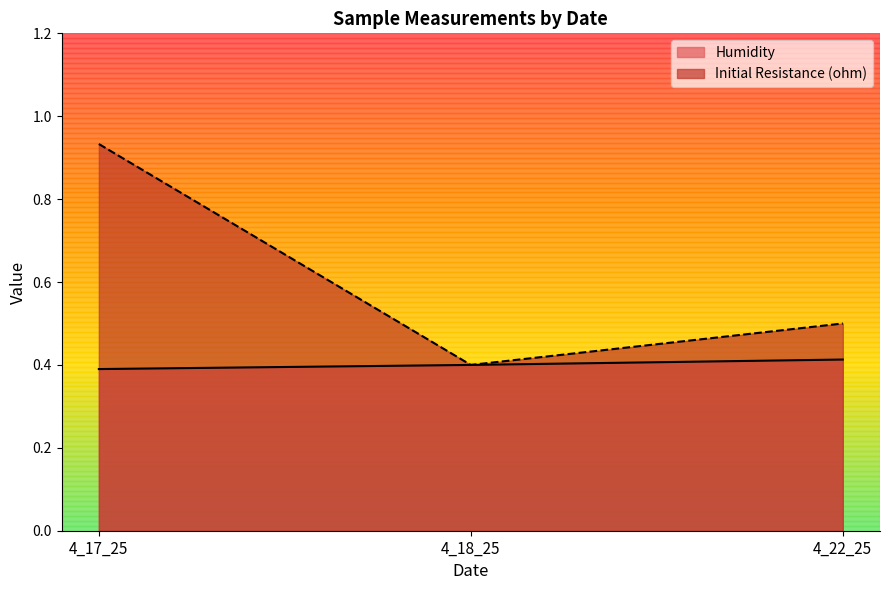

At how many categories does at least one series exceed 0?

3